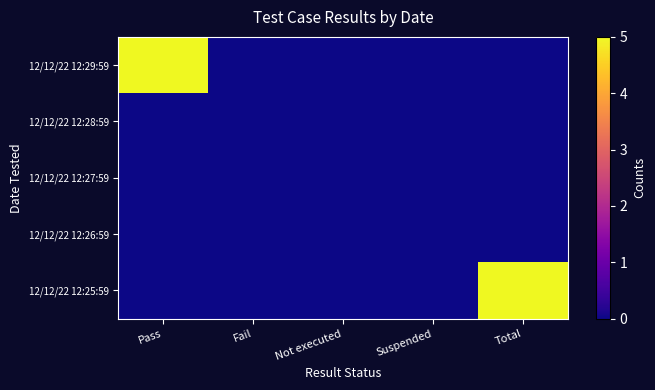

Which series changed the most between Fail and Total?

12/12/22 12:25:59